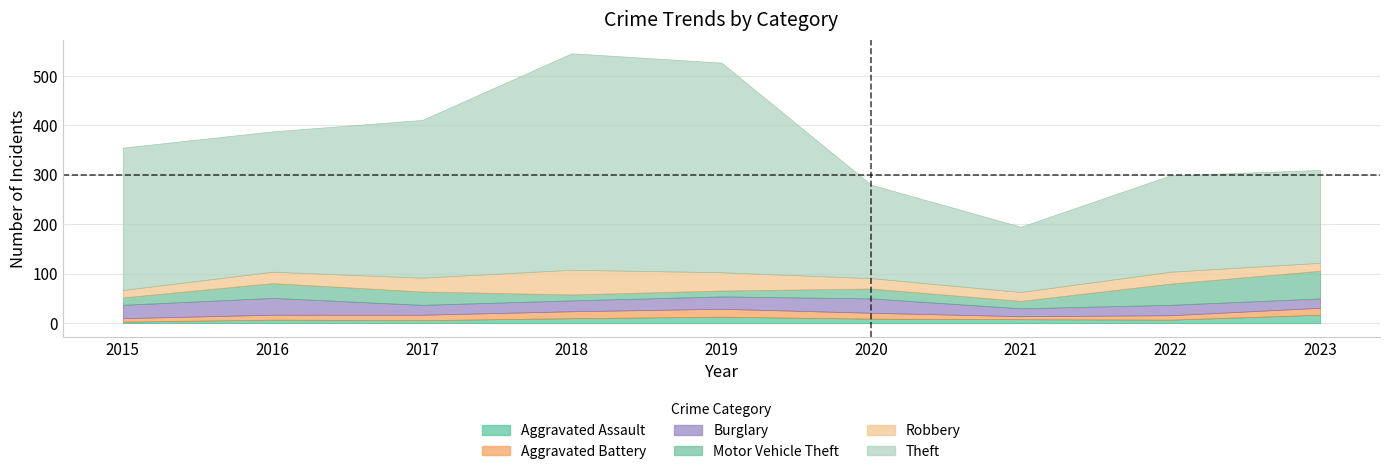

At which label is Robbery closest to 32?

2017